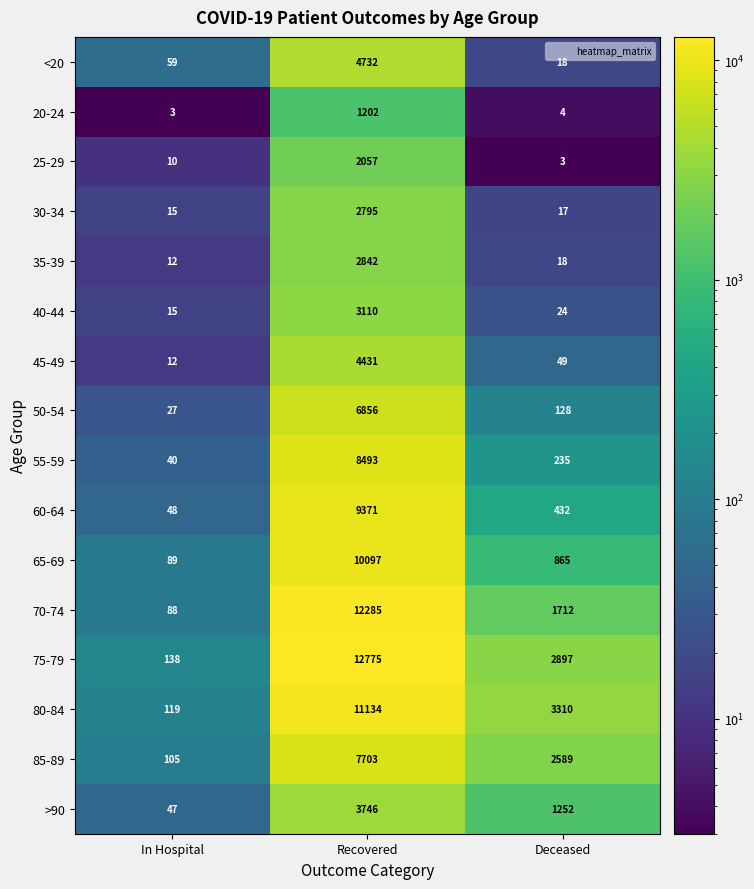

At Recovered, list the series in order from smallest to largest.

20-24, 25-29, 30-34, 35-39, 40-44, >90, 45-49, <20, 50-54, 85-89, 55-59, 60-64, 65-69, 80-84, 70-74, 75-79